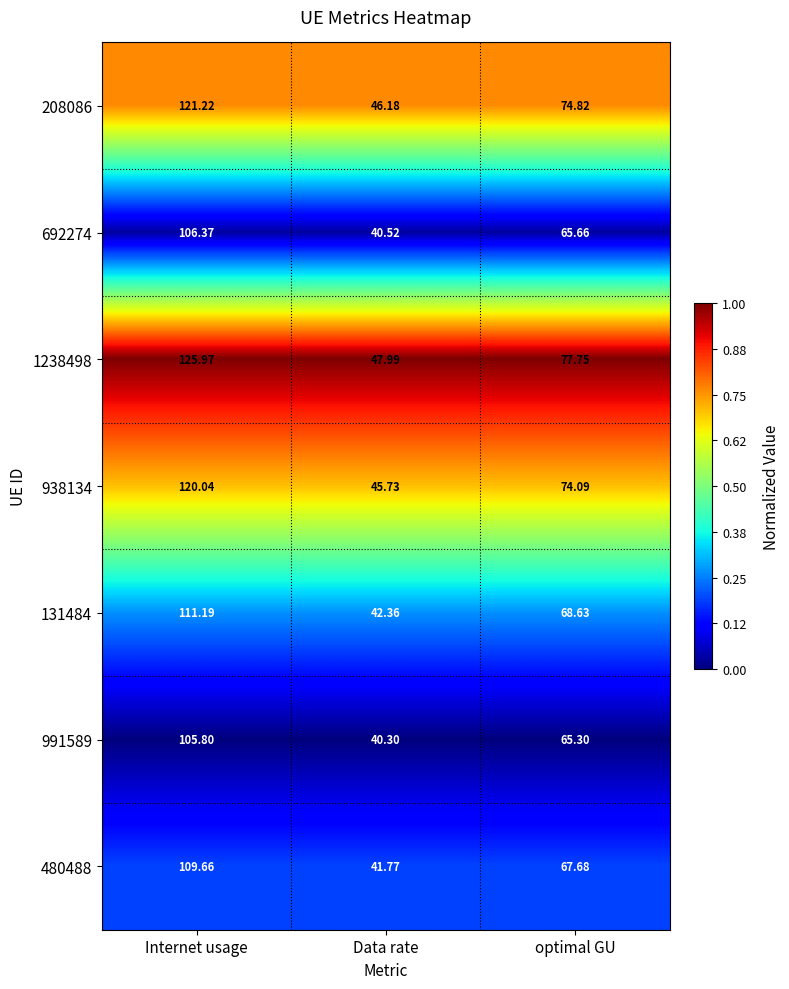

At which category does the chart reach its peak across all series?

Internet usage